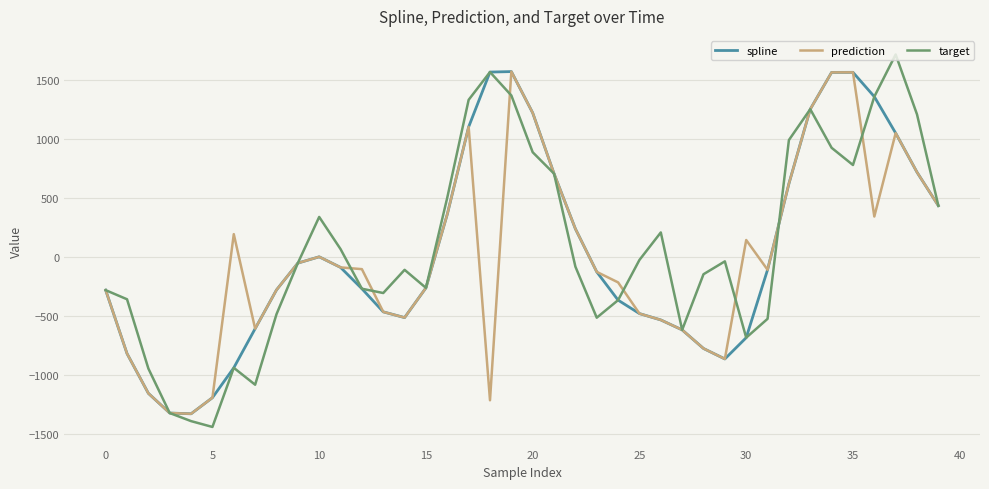

What is the smallest value displayed?

-1443.9